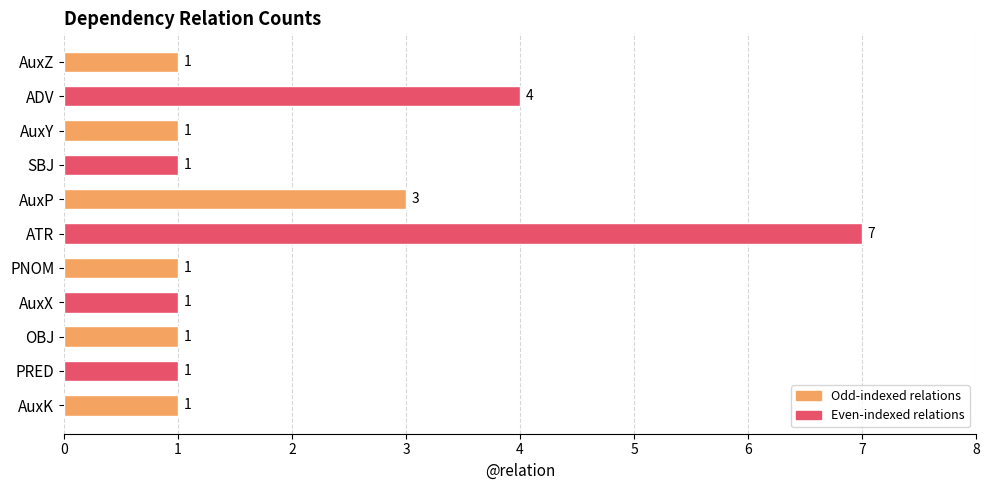

At which label is the value closest to 4?

ADV